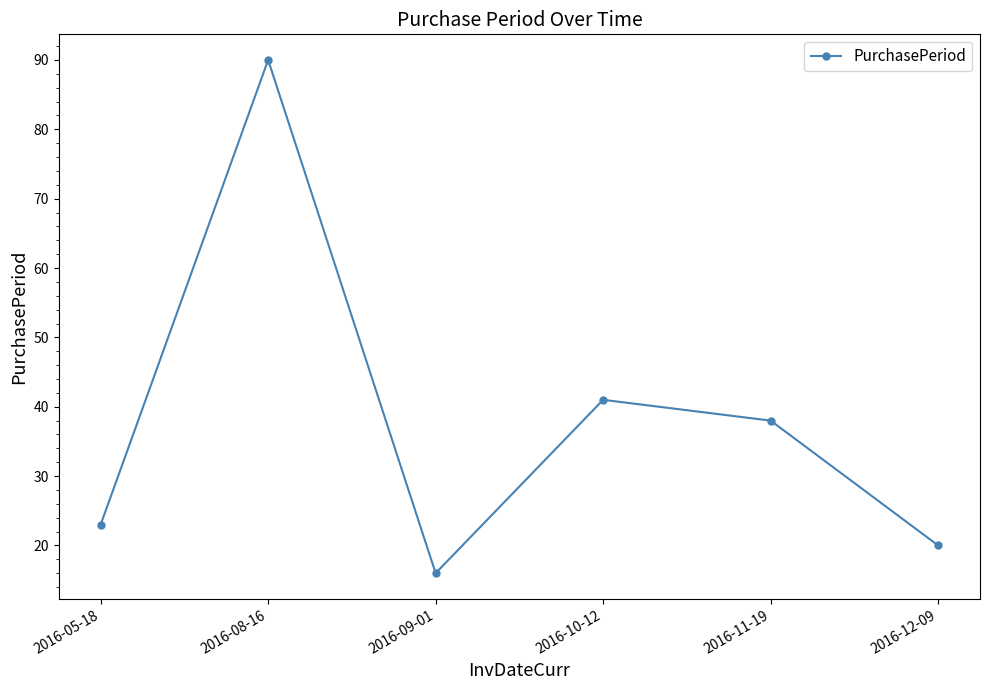

True or false: the data shows 16 at 2016-09-01.

True